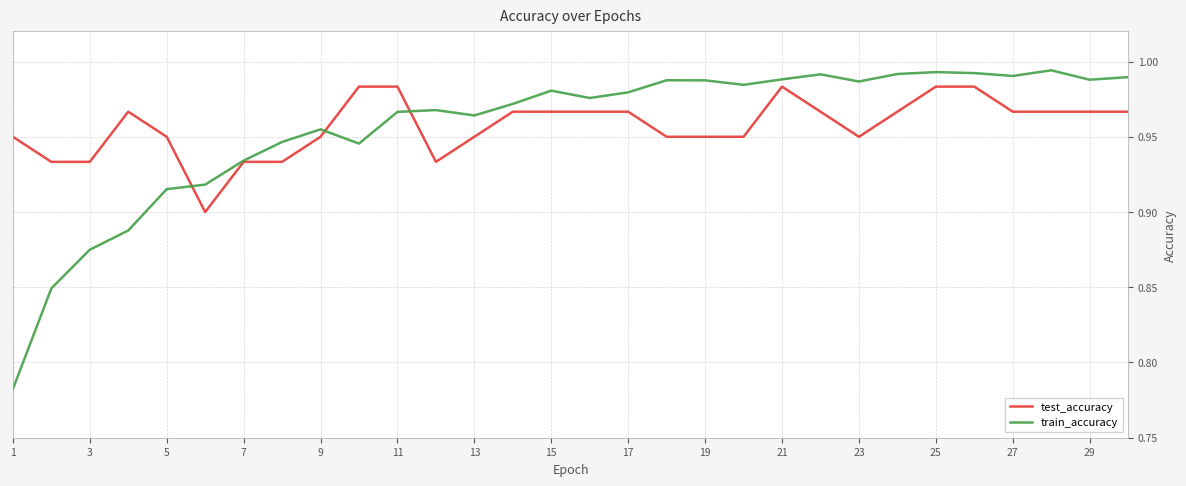

True or false: train_accuracy has more than 2 points higher than both neighbors.

True